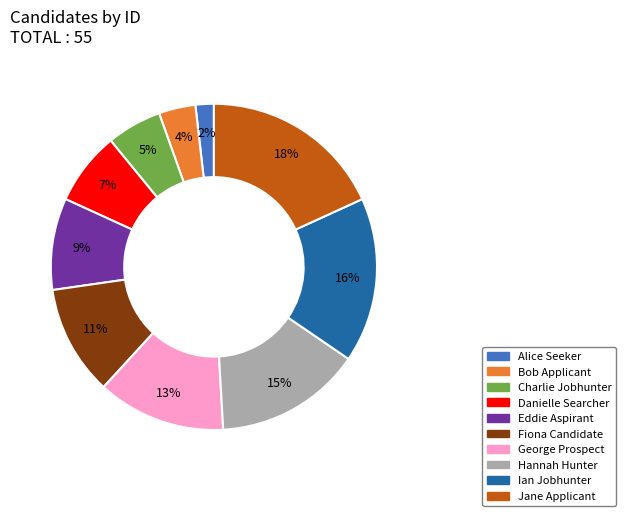

The Jane Applicant slice represents 7% of the pie. True or false?

False